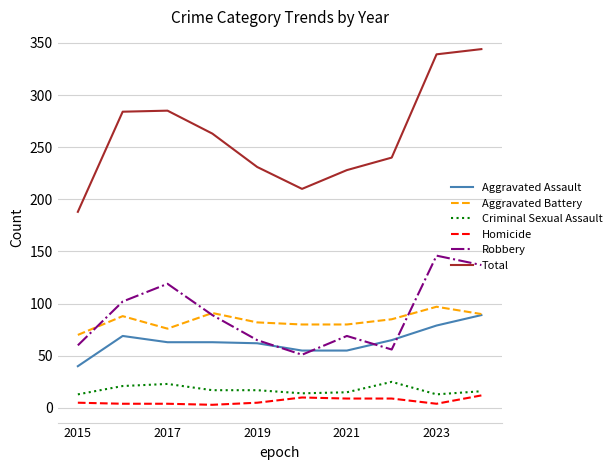

What is the greatest value displayed?

344